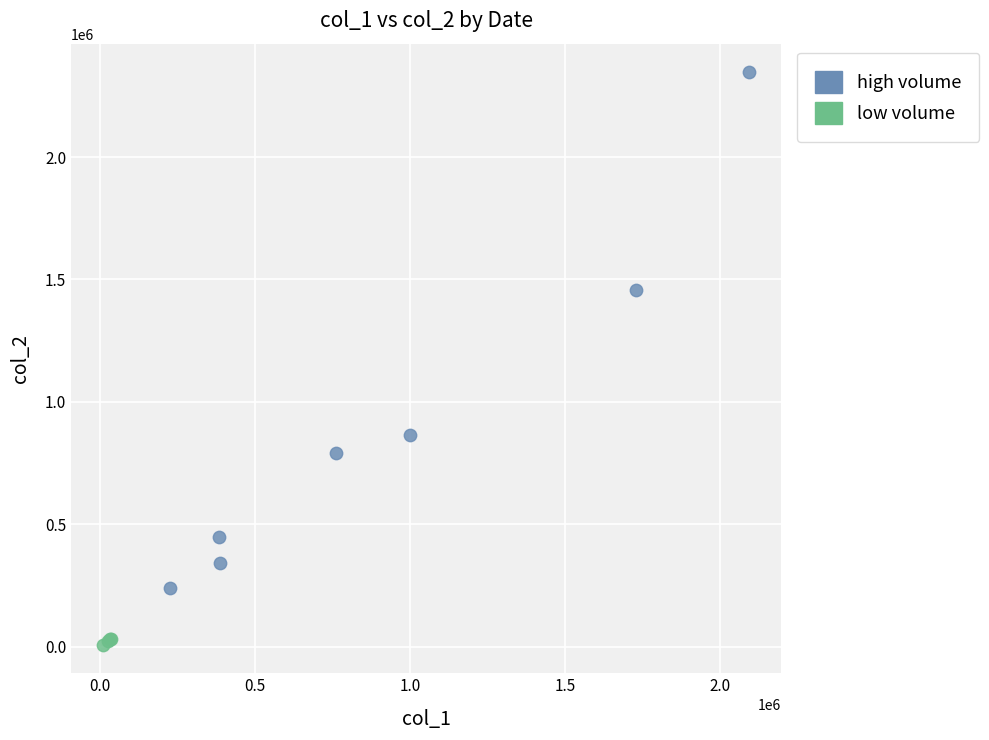

Which series contains the lowest Y value?

low volume